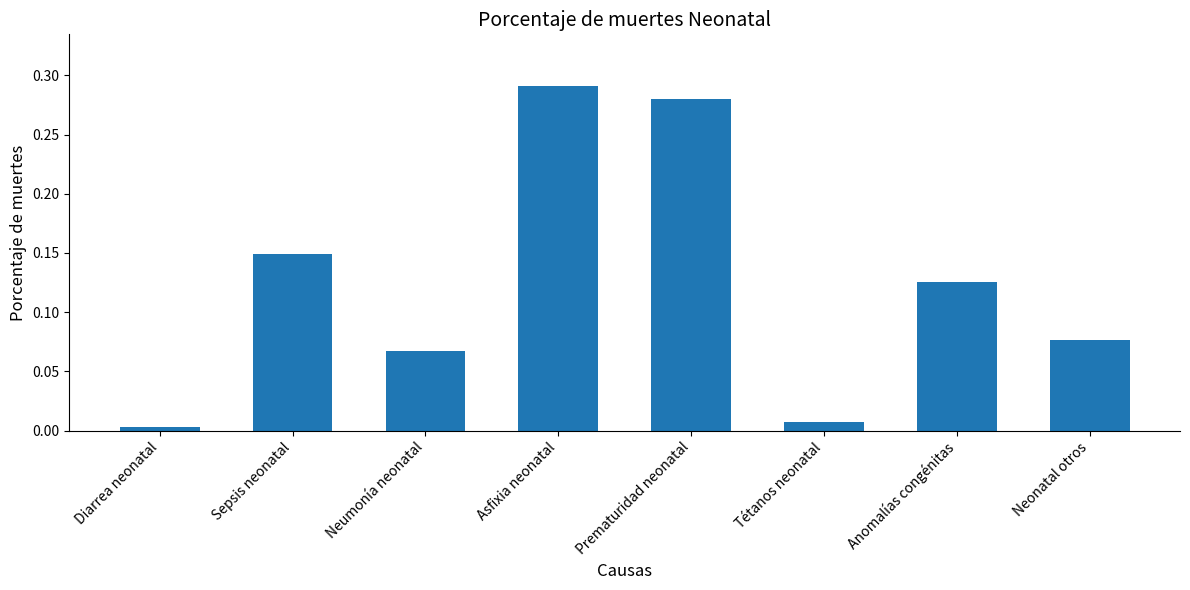

List the labels in order of value, largest first.

Asfixia neonatal, Prematuridad neonatal, Sepsis neonatal, Anomalías congénitas, Neonatal otros, Neumonía neonatal, Tétanos neonatal, Diarrea neonatal